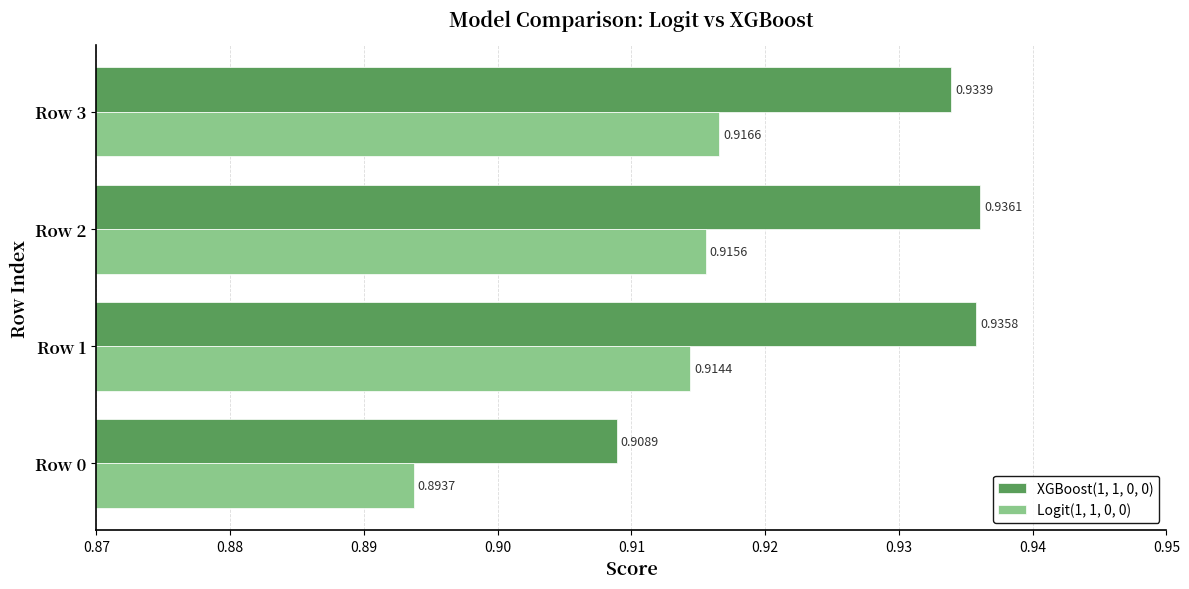

Rank the series at Row 2 from highest to lowest value.

XGBoost(1, 1, 0, 0), Logit(1, 1, 0, 0)